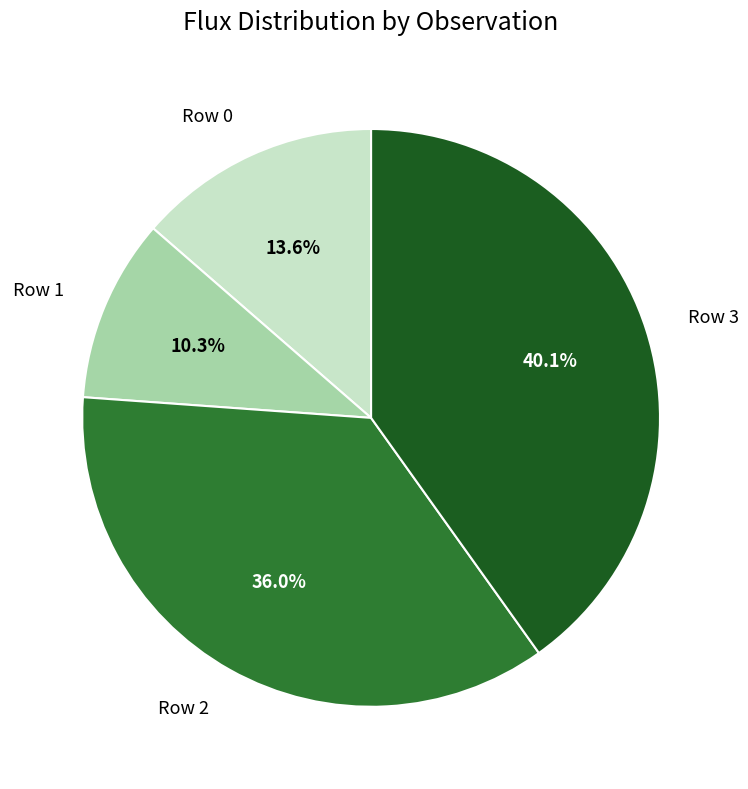

Is there any slice that represents more than half of the pie?

No